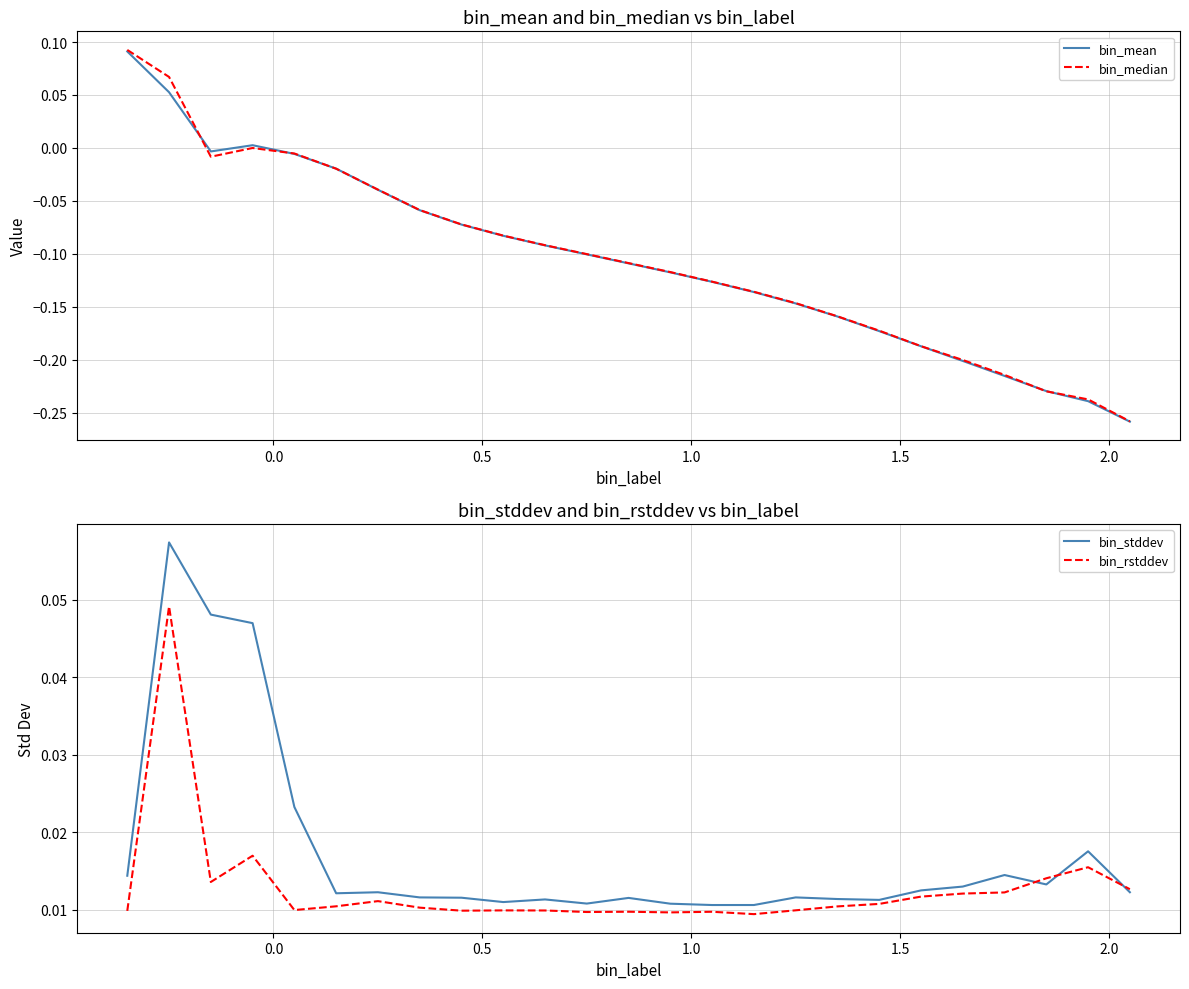

Does the chart display data point markers on the line(s)?

No